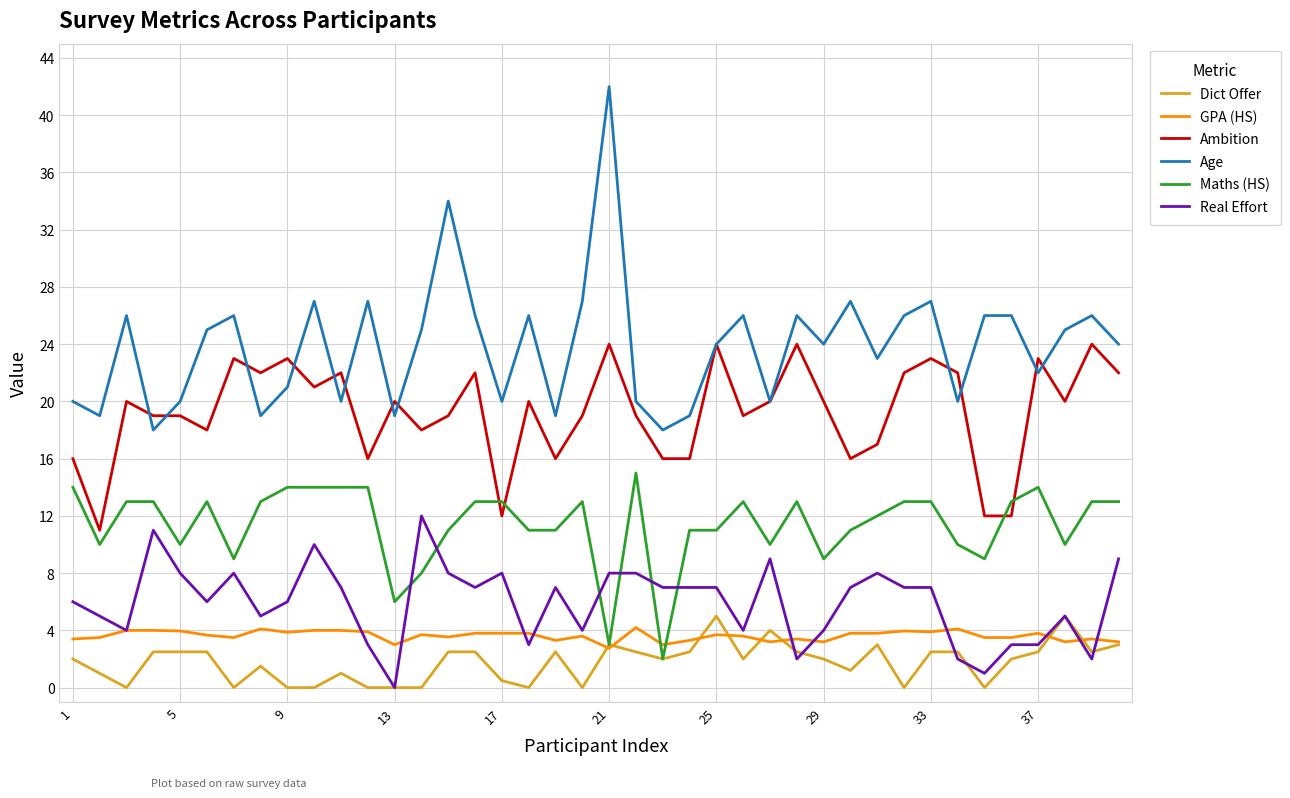

What is the sum of all Dict Offer values?

70.7